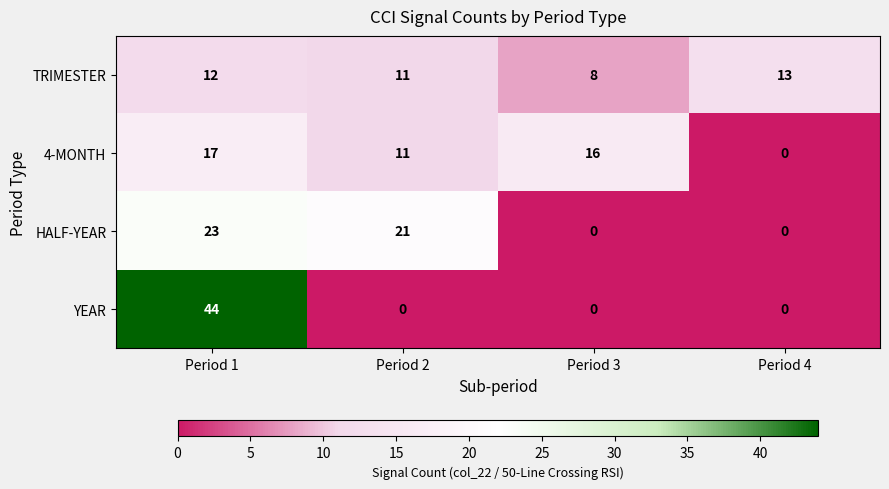

What is the difference between the highest and lowest values at Period 1?

32